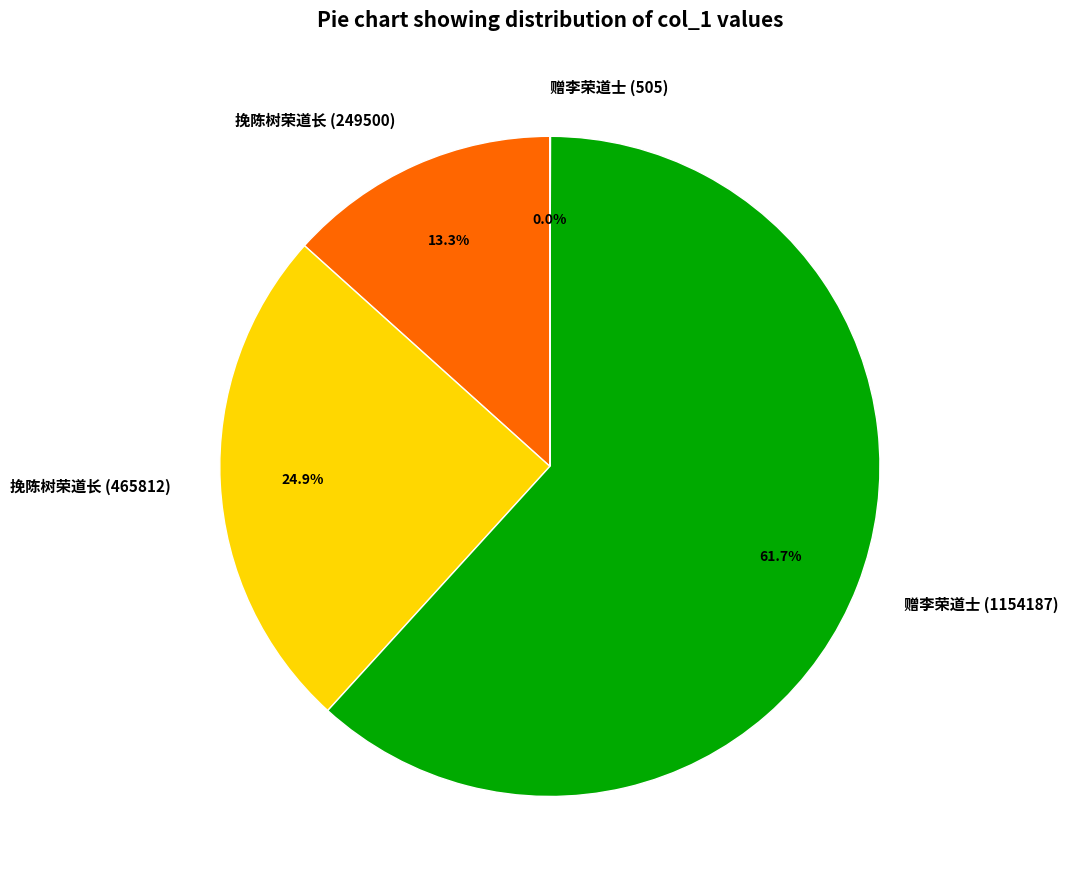

Combined, do 挽陈树荣道长 (249500) and 挽陈树荣道长 (465812) account for over 50%?

No